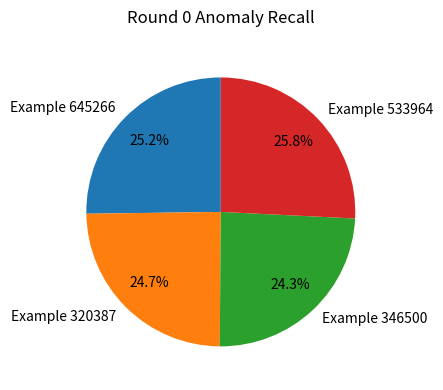

Which category has the biggest portion of the pie?

Example 533964